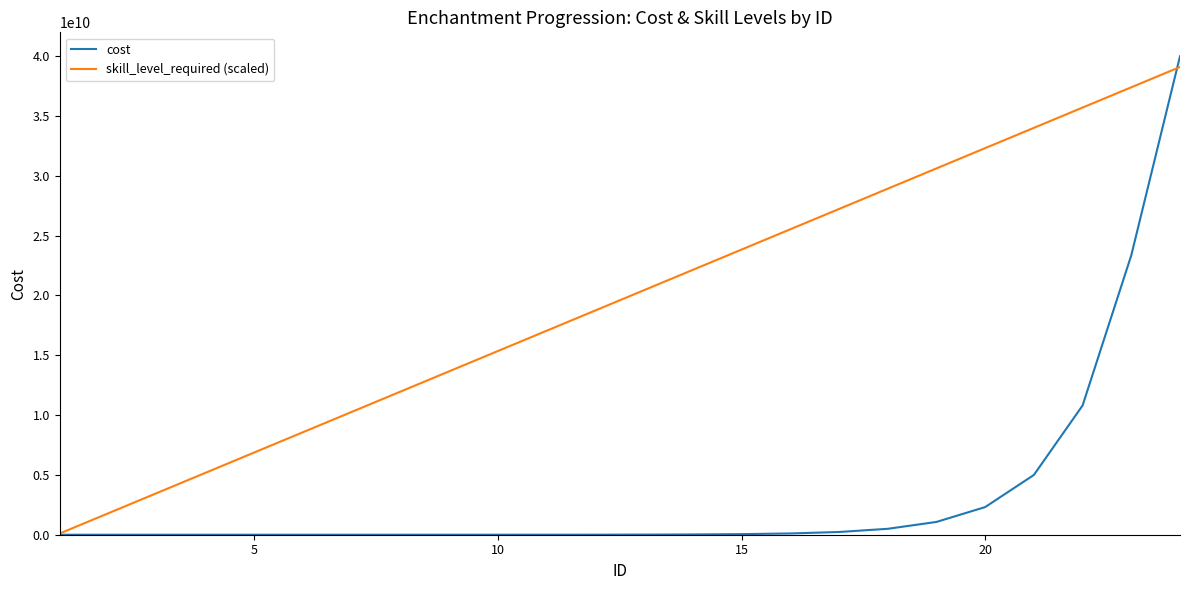

Rank the series by their average value, from lowest to highest.

cost, skill_level_required (scaled)